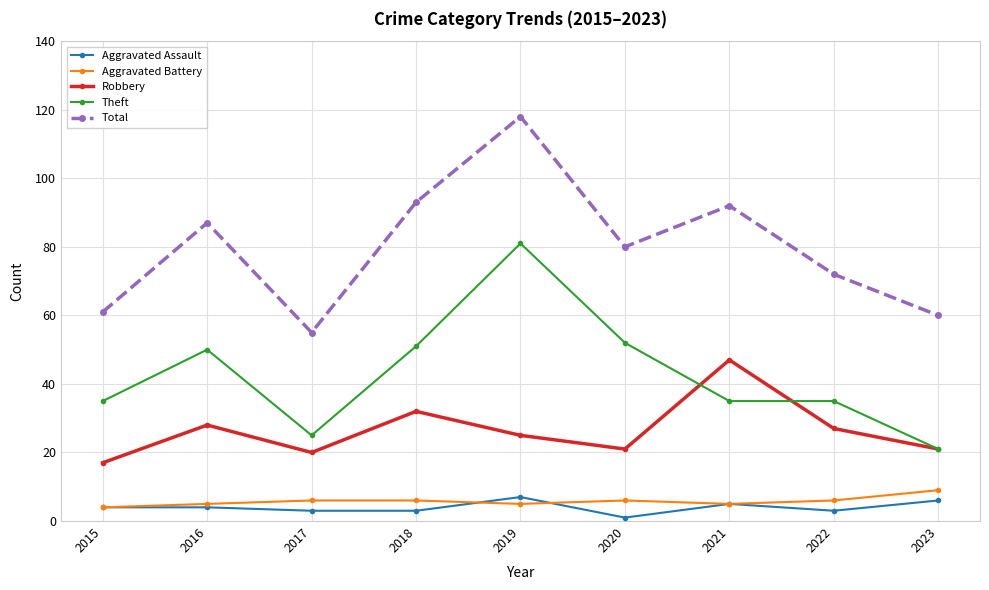

True or false: Aggravated Assault and Theft intersect in this chart.

False